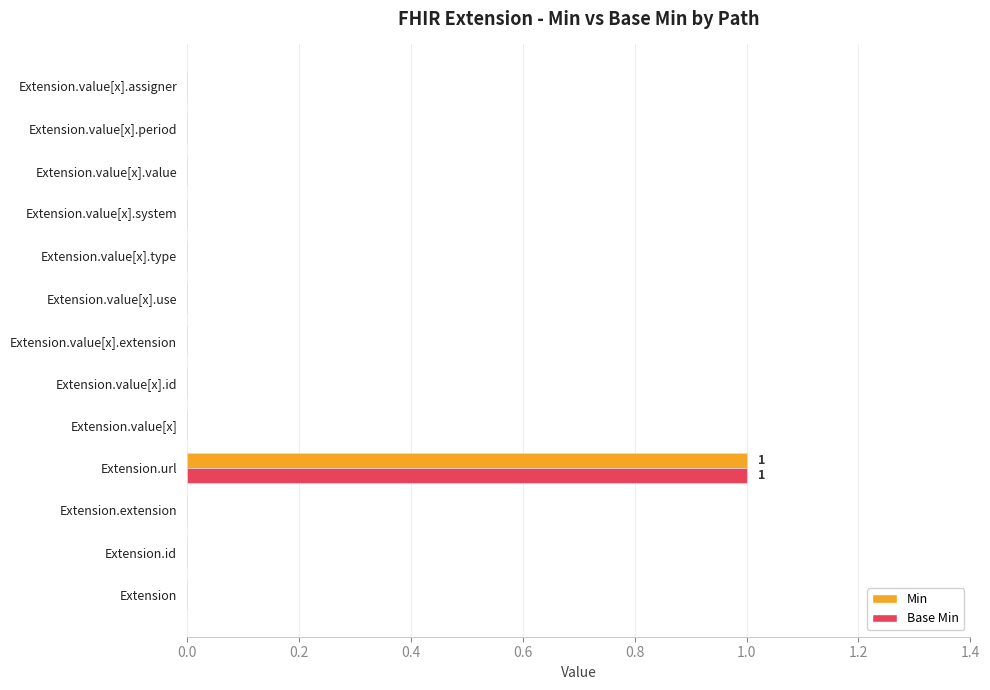

Which category has the highest value in the Min series?

Extension.url